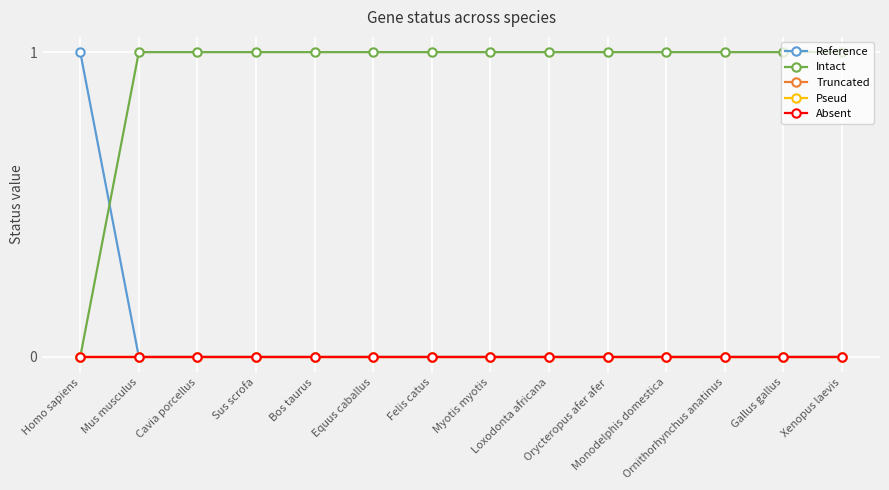

Does the chart have visible grid lines?

Yes